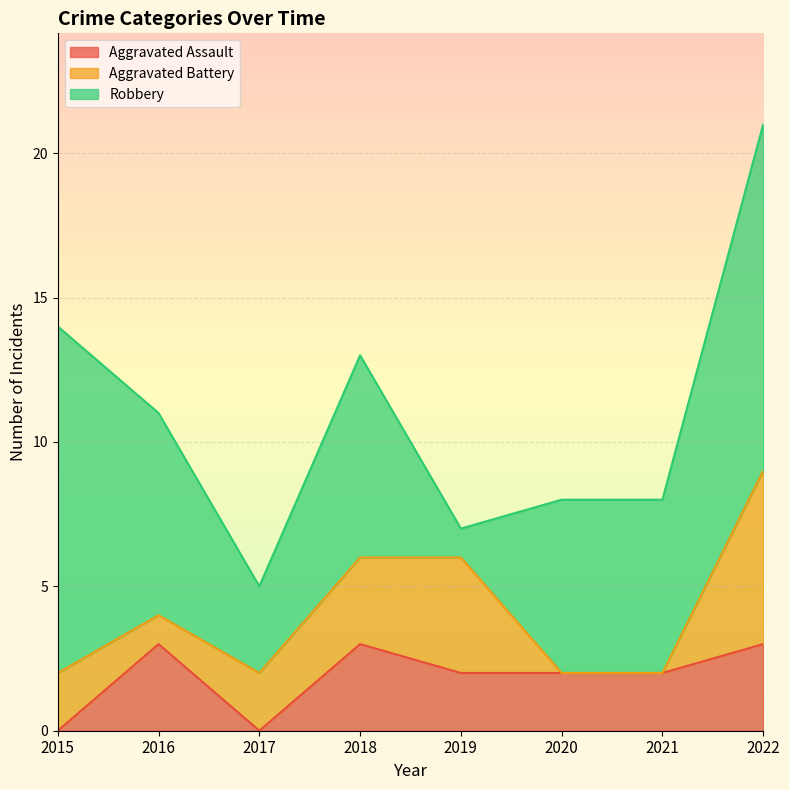

At how many categories does at least one series exceed 6?

4